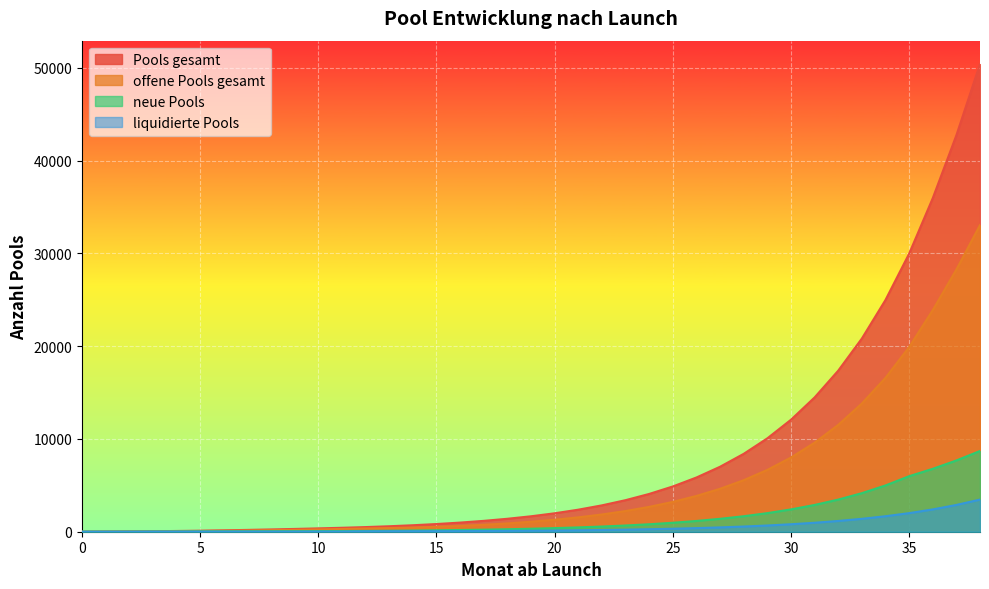

How many lines are shown in the chart?

4